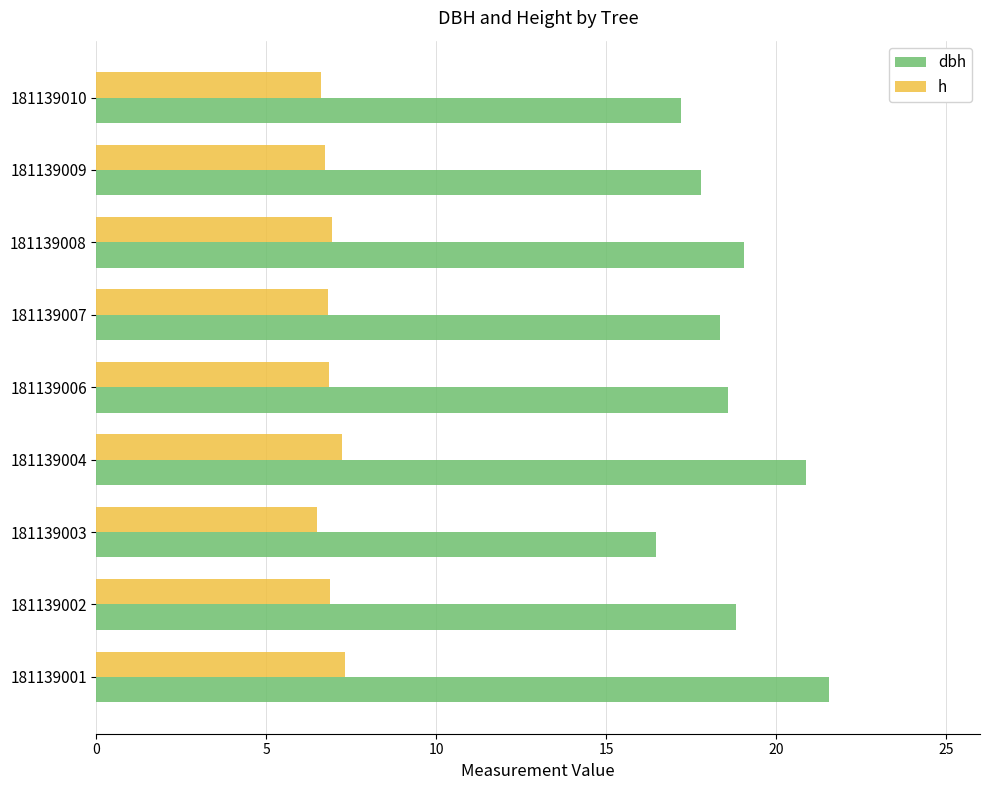

What is the difference between the second highest and minimum values in the dbh series?

4.4